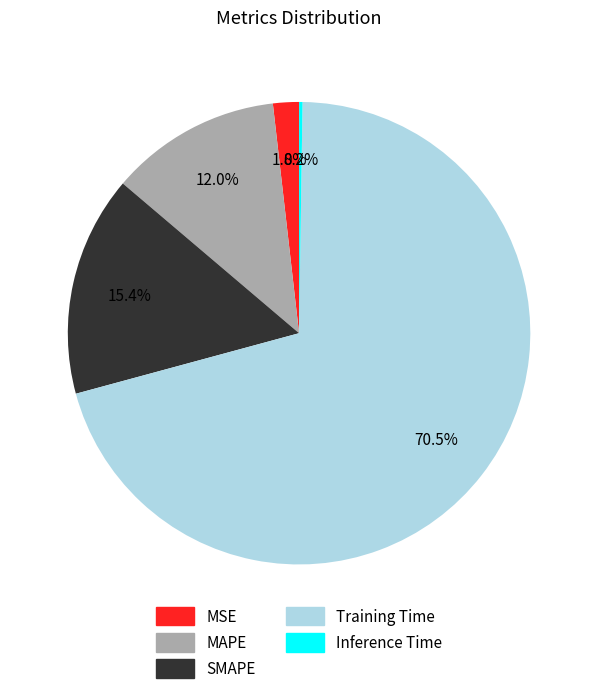

Is Training Time the majority of the pie?

Yes